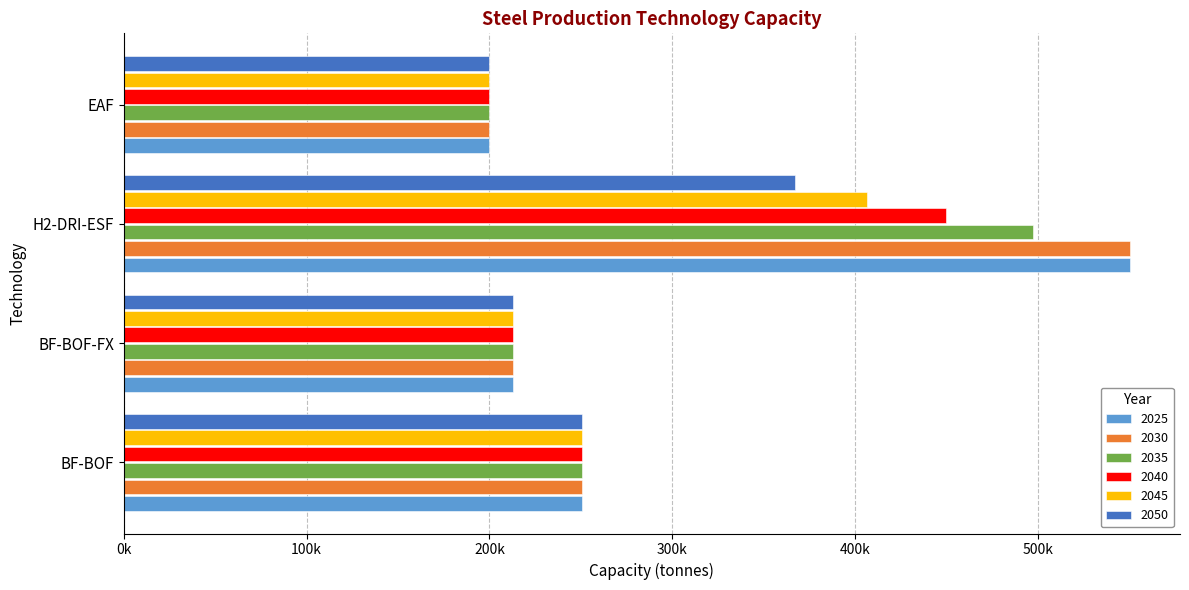

What are all the series names shown in the legend?

2025, 2030, 2035, 2040, 2045, 2050